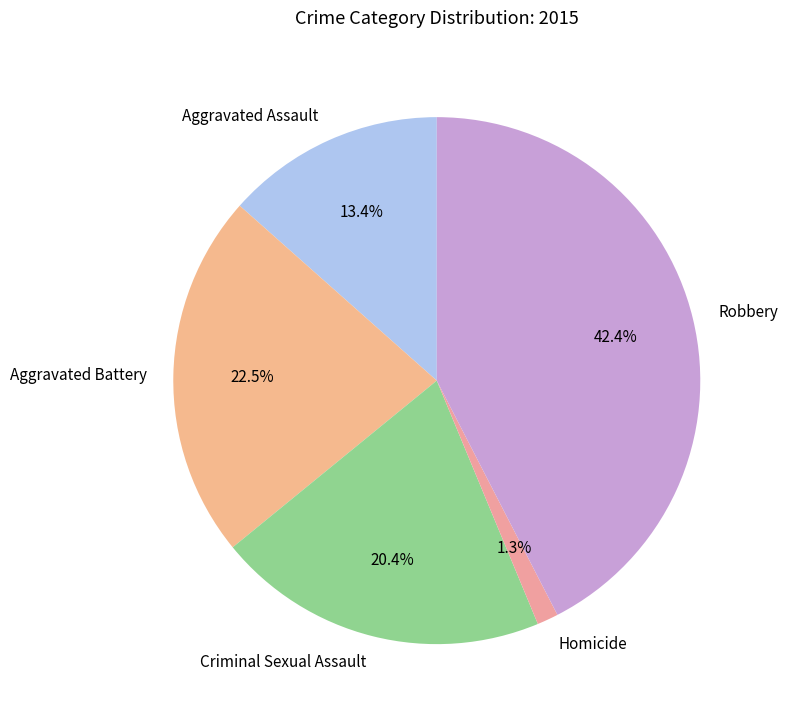

To the nearest percent, what percentage of the pie is Robbery?

42%